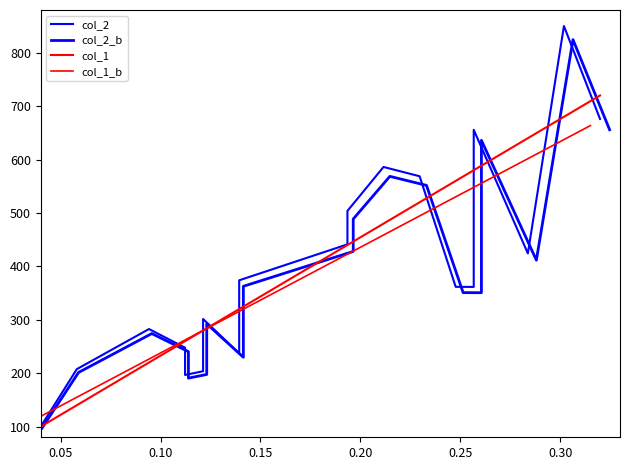

Reading right to left, transcribe all the data shown in this chart.

col_2: 676.1	850.0	424.3	655.7	361.5	361.7	568.7	586.1	503.8	441.2	373.9	298.6	236.9	301.4	203.7	196.6	247.8	282.7	207.6	100.0
col_2_b: 655.8	824.5	411.6	636.0	350.7	350.8	551.6	568.5	488.7	427.9	362.7	289.7	229.8	292.4	197.6	190.7	240.3	274.2	201.3	97.0
col_1: 720.0	680.0	640.0	580.0	580.0	560.0	520.0	480.0	440.0	440.0	320.0	320.0	320.0	280.0	280.0	260.0	260.0	220.0	140.0	100.0
col_1_b: 663.6	628.4	593.2	540.4	540.4	522.8	487.6	452.4	417.2	417.2	311.6	311.6	311.6	276.4	276.4	258.8	258.8	223.6	153.2	118.0